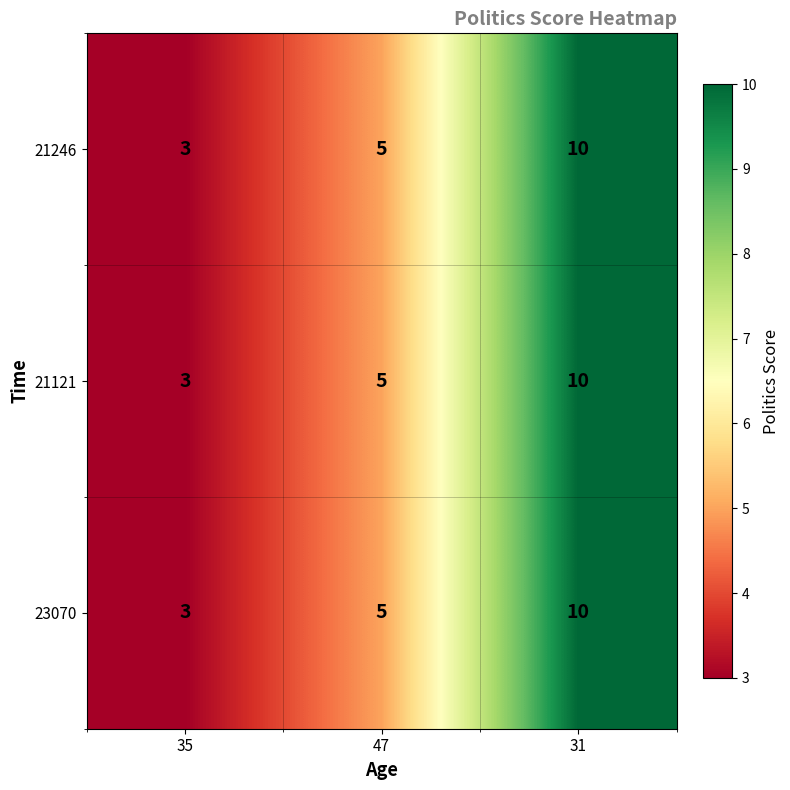

What is the difference between the 23070 values at 31 and 35?

7